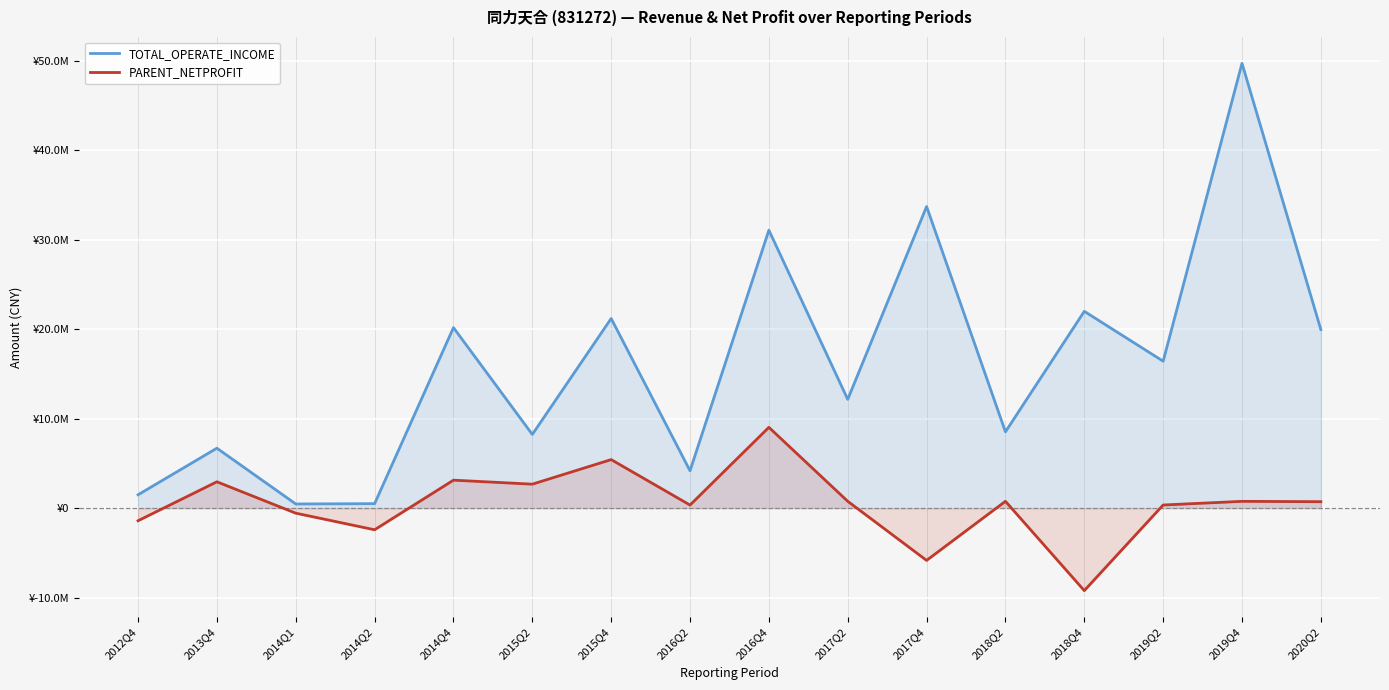

True or false: PARENT_NETPROFIT and TOTAL_OPERATE_INCOME cross at least once.

False